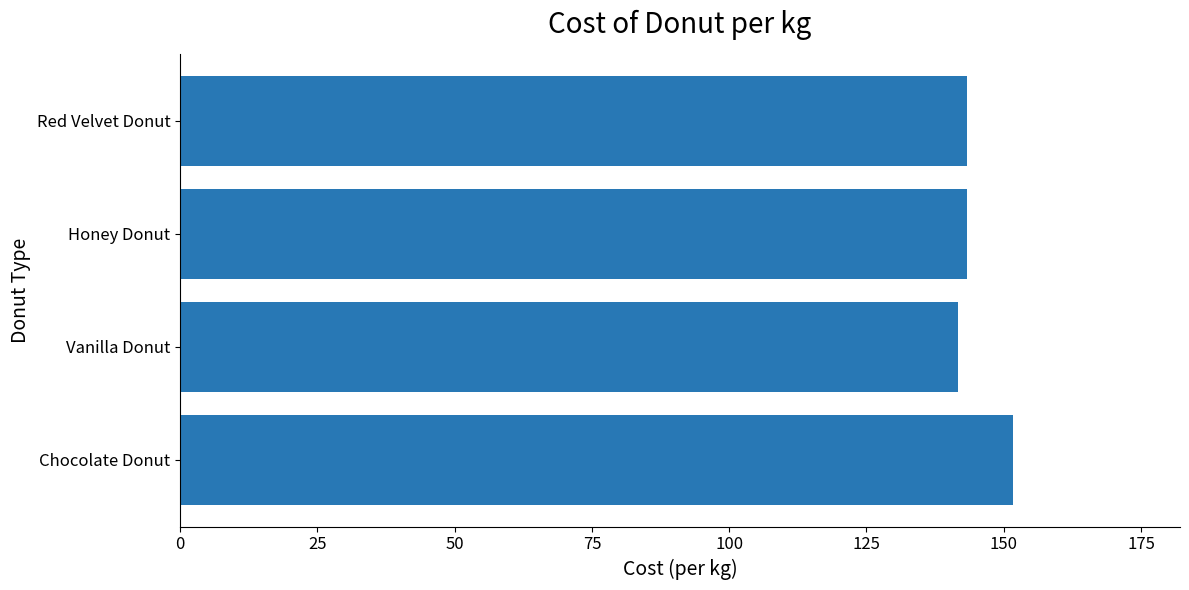

What is the difference between the maximum and minimum values?

10.0